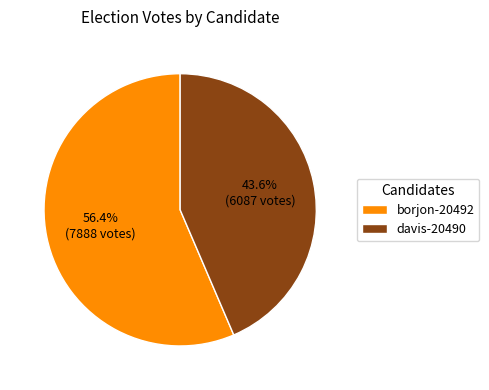

Is it true that davis-20490 is 50% of the pie?

False